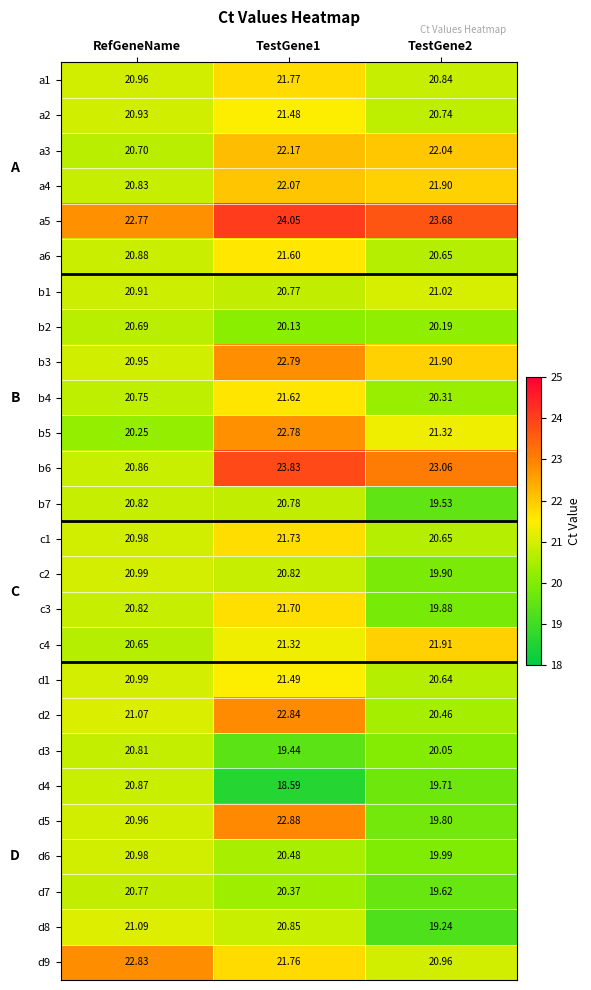

Is the value of b5 at TestGene1 greater than the value of c2 at RefGeneName?

Yes